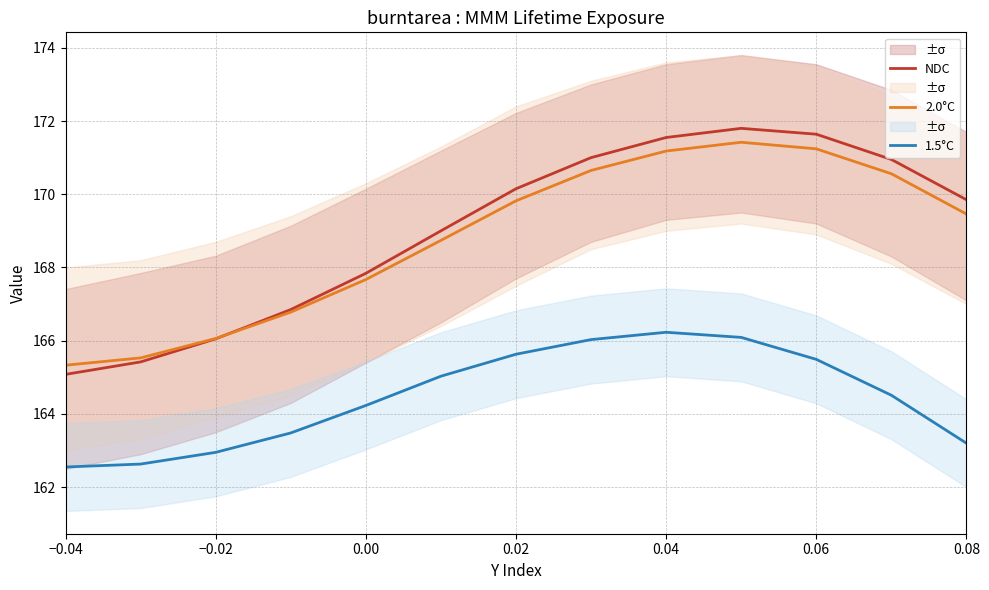

Which series has the largest total across all categories?

NDC